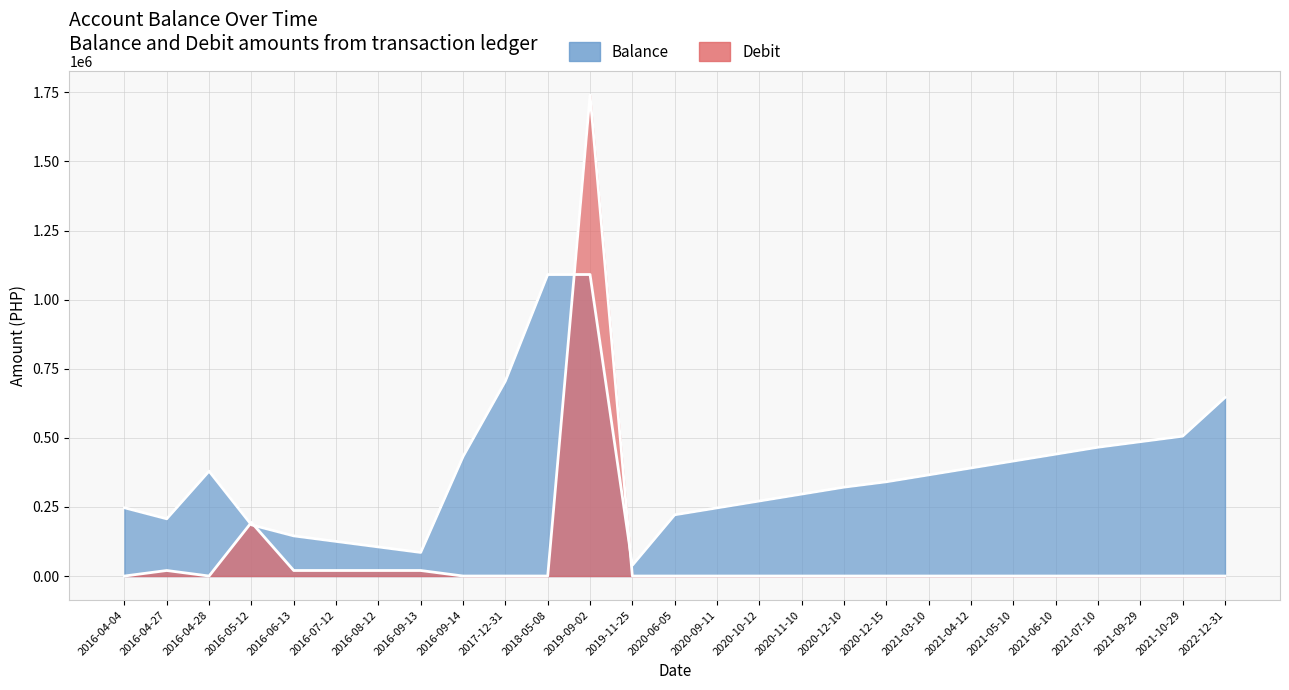

The value of Balance at 2017-12-31 is 705314.5. True or false?

True